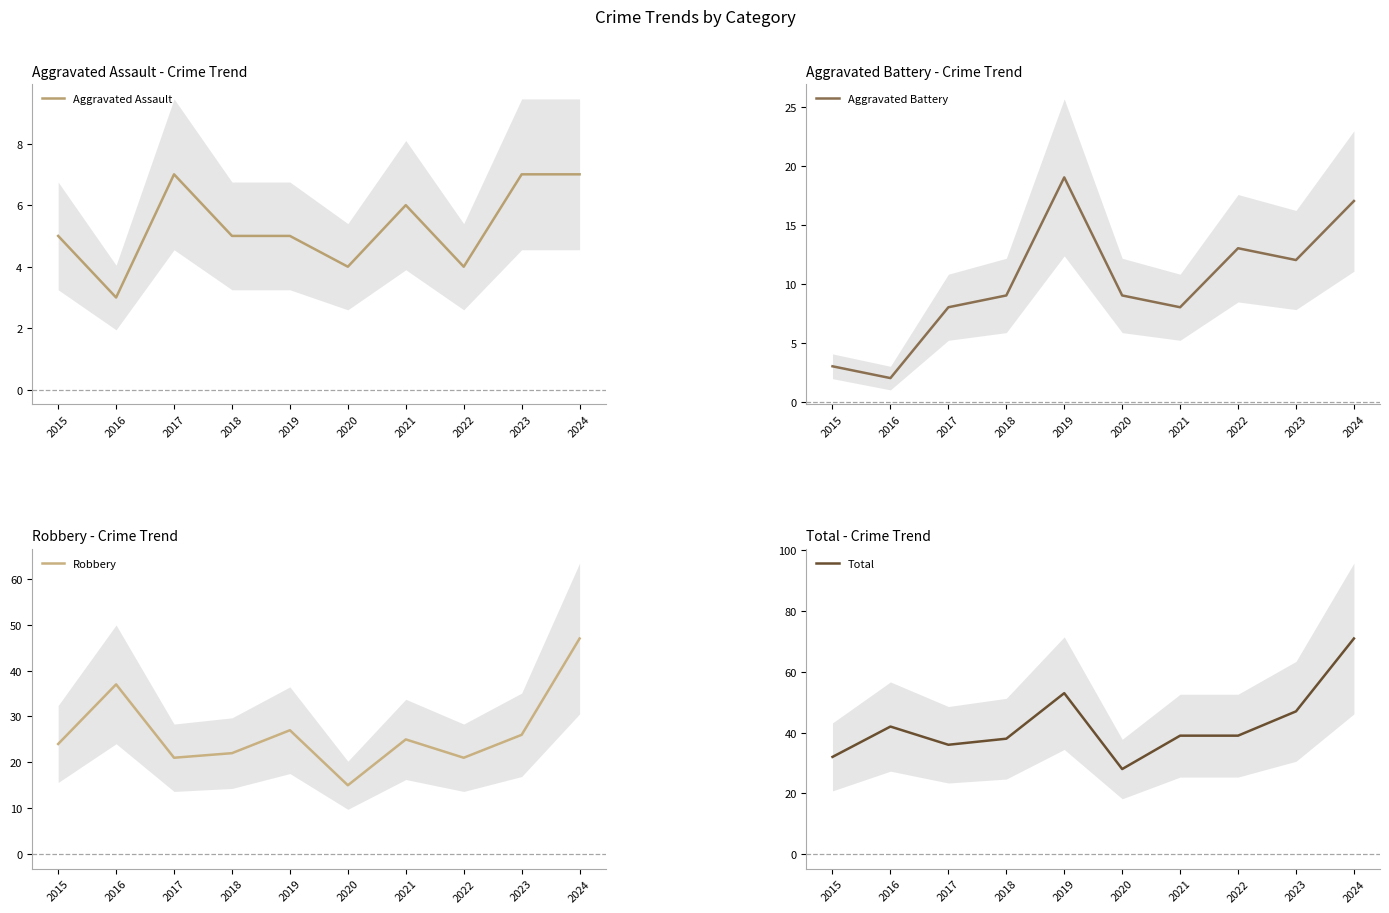

What is the approximate value of Aggravated Assault at 2019?

5